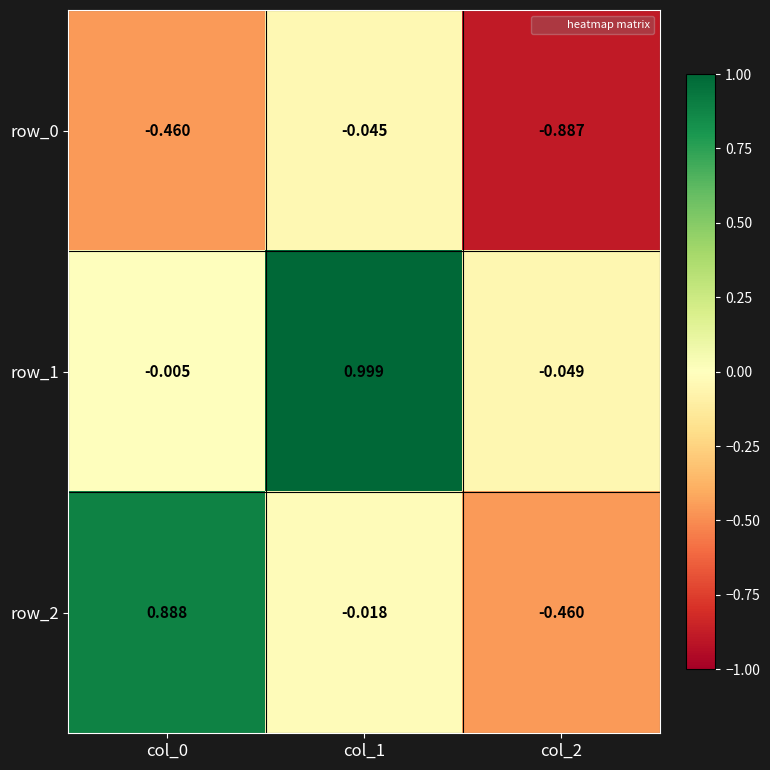

At which label does row_1 first exceed 0?

col_1